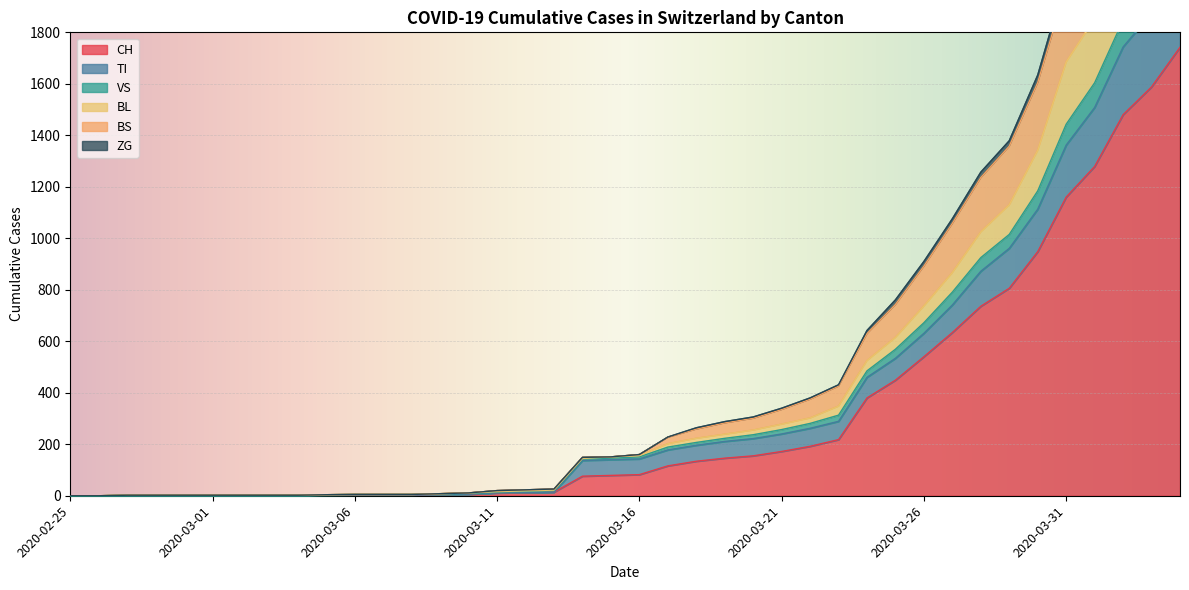

Reading left to right, extract all data points from this chart.

CH: 2020-02-25=0	2020-02-26=0	2020-02-27=0	2020-02-28=0	2020-02-29=0	2020-03-01=0	2020-03-02=0	2020-03-03=0	2020-03-04=0	2020-03-05=2	2020-03-06=3	2020-03-07=3	2020-03-08=3	2020-03-09=5	2020-03-10=6	2020-03-11=11	2020-03-12=12	2020-03-13=14	2020-03-14=76	2020-03-15=79	2020-03-16=82	2020-03-17=116	2020-03-18=134	2020-03-19=146	2020-03-20=155	2020-03-21=172	2020-03-22=192	2020-03-23=218	2020-03-24=380	2020-03-25=449	2020-03-26=540	2020-03-27=634	2020-03-28=736	2020-03-29=806	2020-03-30=948	2020-03-31=1160	2020-04-01=1279	2020-04-02=1480	2020-04-03=1588	2020-04-04=1742
TI: 2020-02-25=0	2020-02-26=0	2020-02-27=0	2020-02-28=0	2020-02-29=0	2020-03-01=0	2020-03-02=0	2020-03-03=0	2020-03-04=0	2020-03-05=2	2020-03-06=3	2020-03-07=3	2020-03-08=3	2020-03-09=5	2020-03-10=6	2020-03-11=11	2020-03-12=12	2020-03-13=14	2020-03-14=137	2020-03-15=140	2020-03-16=143	2020-03-17=178	2020-03-18=196	2020-03-19=211	2020-03-20=222	2020-03-21=240	2020-03-22=262	2020-03-23=289	2020-03-24=460	2020-03-25=534	2020-03-26=631	2020-03-27=741	2020-03-28=872	2020-03-29=961	2020-03-30=1113	2020-03-31=1362	2020-04-01=1508	2020-04-02=1743	2020-04-03=1875	2020-04-04=2056
VS: 2020-02-25=0	2020-02-26=0	2020-02-27=2	2020-02-28=2	2020-02-29=2	2020-03-01=2	2020-03-02=2	2020-03-03=2	2020-03-04=2	2020-03-05=4	2020-03-06=5	2020-03-07=5	2020-03-08=5	2020-03-09=8	2020-03-10=11	2020-03-11=20	2020-03-12=23	2020-03-13=26	2020-03-14=149	2020-03-15=151	2020-03-16=160	2020-03-17=228	2020-03-18=264	2020-03-19=288	2020-03-20=306	2020-03-21=340	2020-03-22=380	2020-03-23=431	2020-03-24=642	2020-03-25=761	2020-03-26=910	2020-03-27=1076	2020-03-28=1257	2020-03-29=1379	2020-03-30=1634	2020-03-31=2016	2020-04-01=2216	2020-04-02=2500	2020-04-03=2691	2020-04-04=2946
BL: 2020-02-25=0	2020-02-26=0	2020-02-27=2	2020-02-28=2	2020-02-29=2	2020-03-01=2	2020-03-02=2	2020-03-03=2	2020-03-04=2	2020-03-05=4	2020-03-06=5	2020-03-07=5	2020-03-08=5	2020-03-09=8	2020-03-10=11	2020-03-11=16	2020-03-12=19	2020-03-13=22	2020-03-14=145	2020-03-15=151	2020-03-16=156	2020-03-17=202	2020-03-18=223	2020-03-19=239	2020-03-20=255	2020-03-21=278	2020-03-22=302	2020-03-23=348	2020-03-24=525	2020-03-25=615	2020-03-26=737	2020-03-27=867	2020-03-28=1025	2020-03-29=1130	2020-03-30=1342	2020-03-31=1685	2020-04-01=1853	2020-04-02=2109	2020-04-03=2250	2020-04-04=2466
BS: 2020-02-25=0	2020-02-26=0	2020-02-27=2	2020-02-28=2	2020-02-29=2	2020-03-01=2	2020-03-02=2	2020-03-03=2	2020-03-04=2	2020-03-05=4	2020-03-06=5	2020-03-07=5	2020-03-08=5	2020-03-09=8	2020-03-10=11	2020-03-11=20	2020-03-12=23	2020-03-13=26	2020-03-14=149	2020-03-15=151	2020-03-16=160	2020-03-17=227	2020-03-18=259	2020-03-19=283	2020-03-20=301	2020-03-21=335	2020-03-22=375	2020-03-23=426	2020-03-24=630	2020-03-25=743	2020-03-26=892	2020-03-27=1058	2020-03-28=1236	2020-03-29=1358	2020-03-30=1605	2020-03-31=1977	2020-04-01=2176	2020-04-02=2459	2020-04-03=2647	2020-04-04=2900
ZG: 2020-02-25=0	2020-02-26=0	2020-02-27=2	2020-02-28=2	2020-02-29=2	2020-03-01=2	2020-03-02=2	2020-03-03=2	2020-03-04=2	2020-03-05=4	2020-03-06=5	2020-03-07=5	2020-03-08=5	2020-03-09=7	2020-03-10=9	2020-03-11=14	2020-03-12=17	2020-03-13=20	2020-03-14=143	2020-03-15=146	2020-03-16=151	2020-03-17=189	2020-03-18=207	2020-03-19=223	2020-03-20=237	2020-03-21=257	2020-03-22=281	2020-03-23=313	2020-03-24=485	2020-03-25=569	2020-03-26=672	2020-03-27=791	2020-03-28=925	2020-03-29=1015	2020-03-30=1184	2020-03-31=1443	2020-04-01=1604	2020-04-02=1847	2020-04-03=1984	2020-04-04=2168